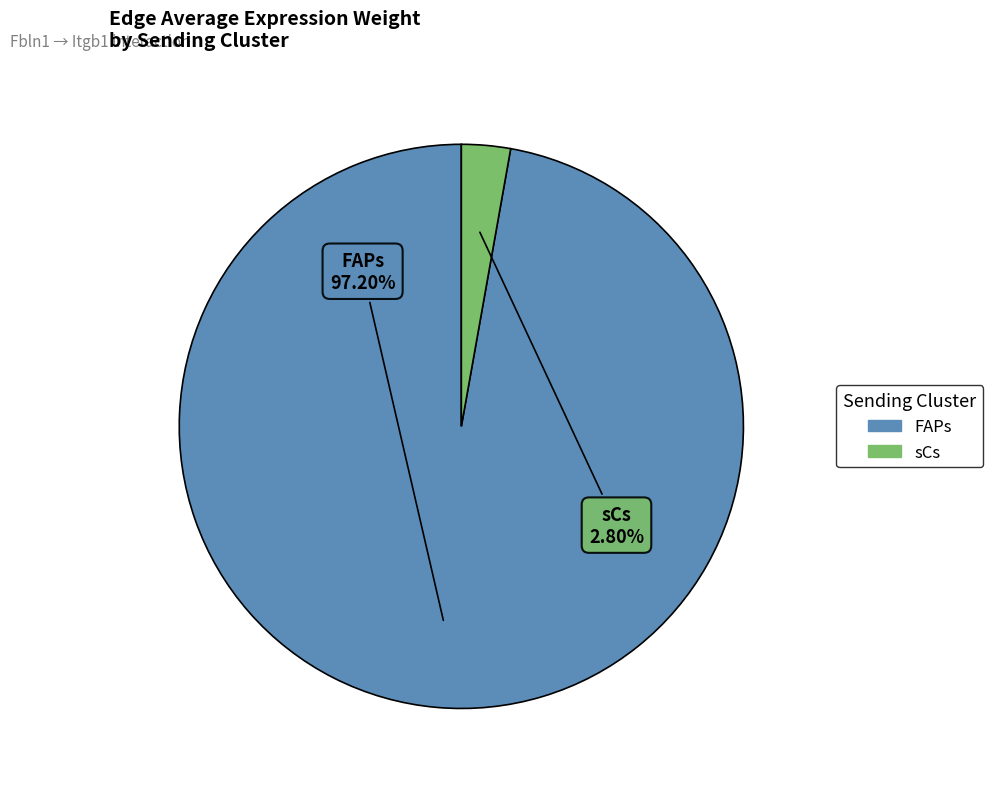

Rank the categories by value from lowest to highest.

sCs, FAPs